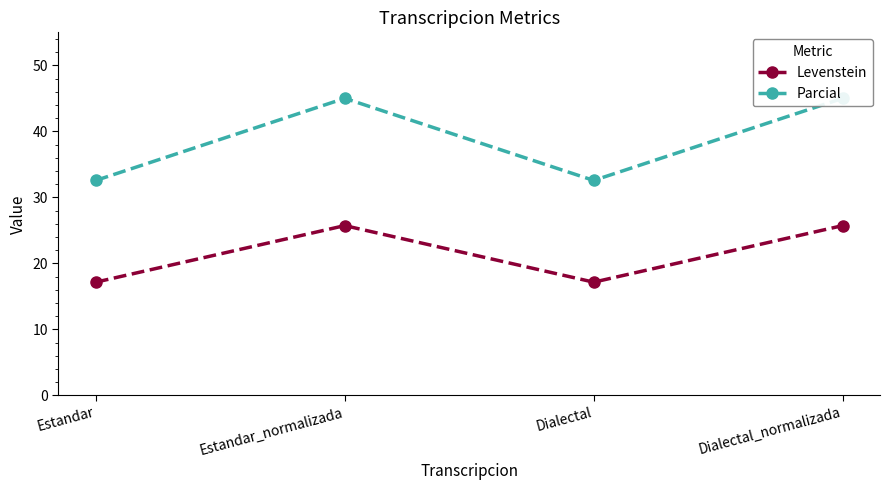

Which series has the largest range (max minus min)?

Parcial